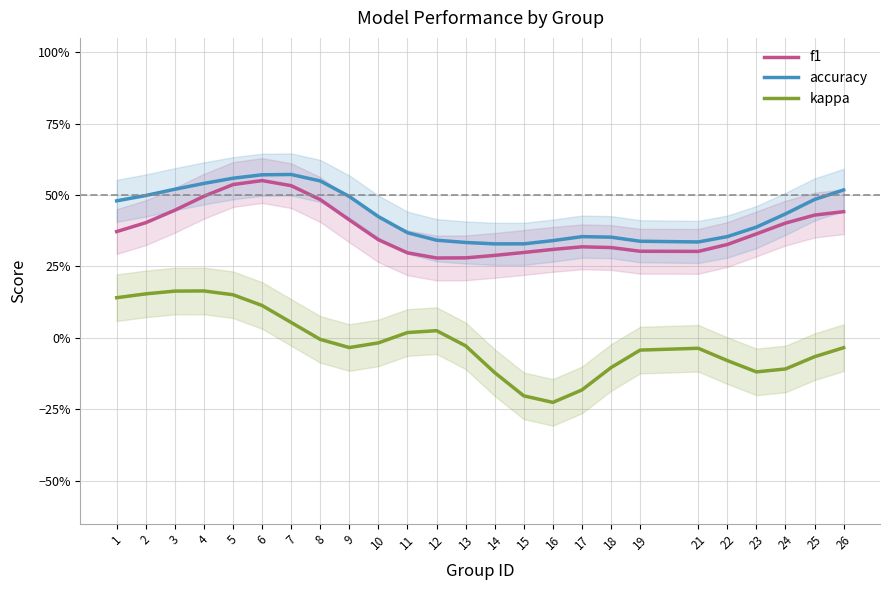

Where is f1 nearest to the value 0?

12